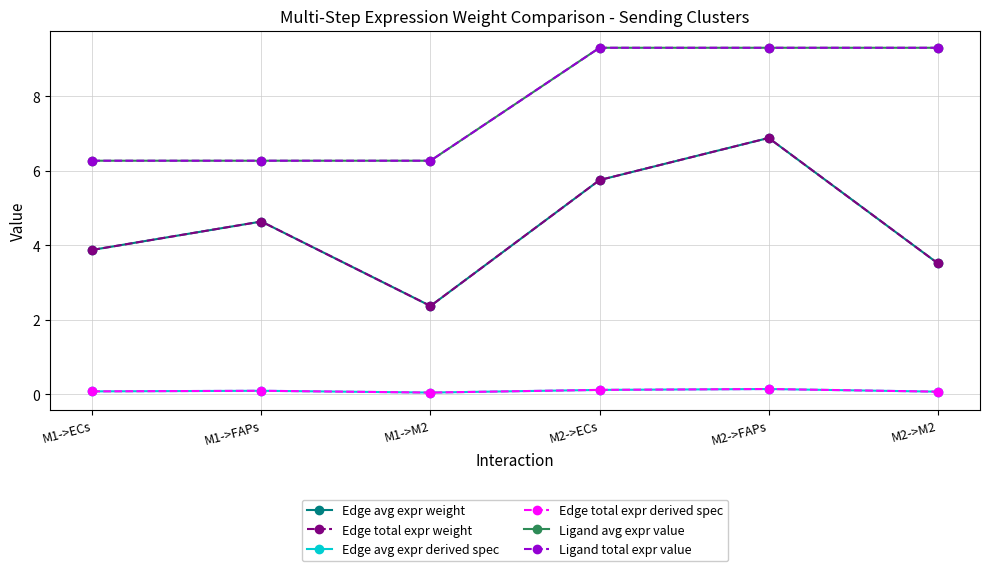

Does the chart have visible grid lines?

Yes